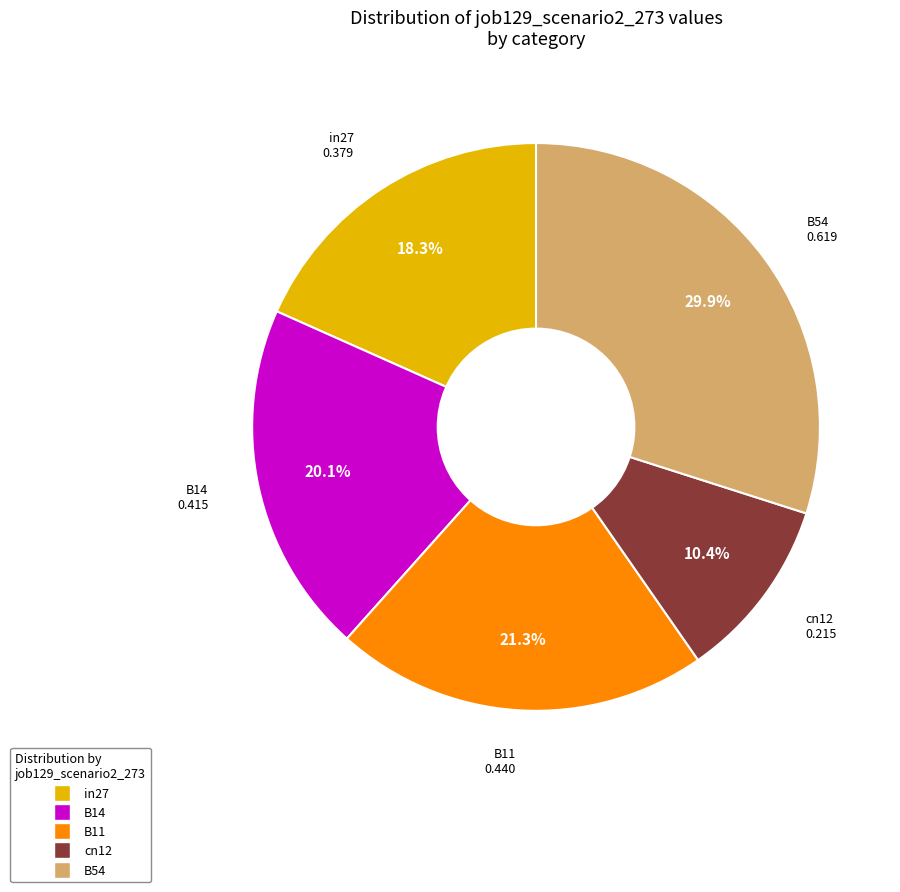

Count the number of slices in the pie.

5